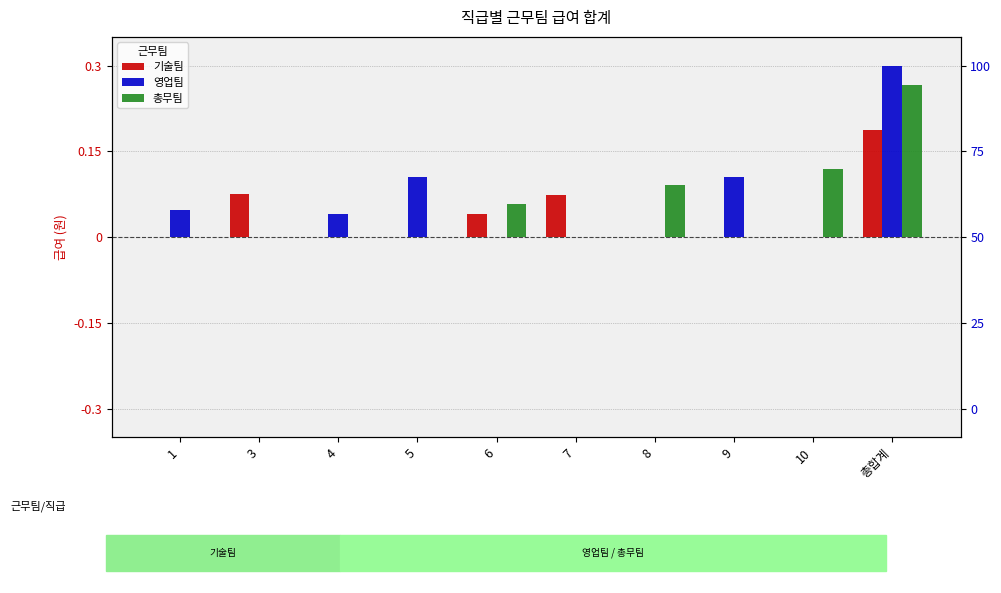

What is the difference between the maximum and second lowest values in the 기술팀 series?

0.2